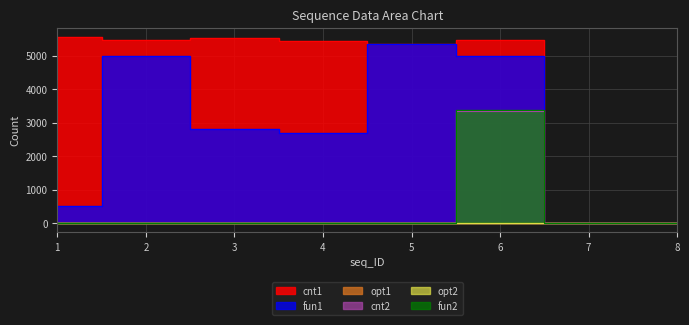

List the labels in order of cnt1 value, largest first.

1, 3, 2, 6, 4, 5, 7, 8